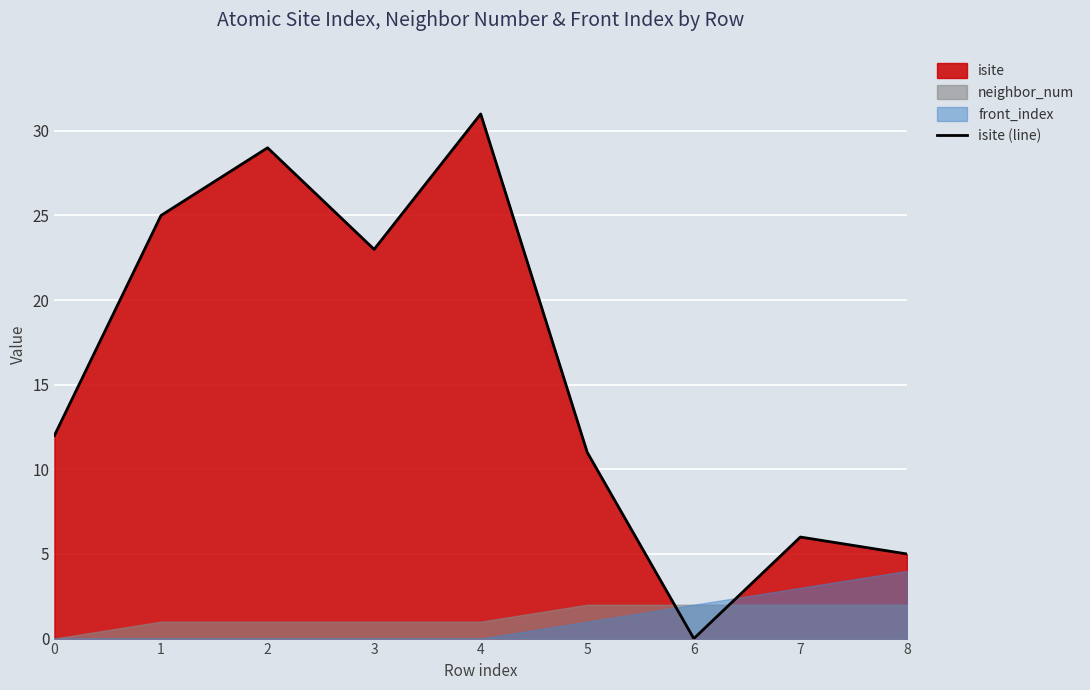

Which has a higher value, 2 or 1?

2